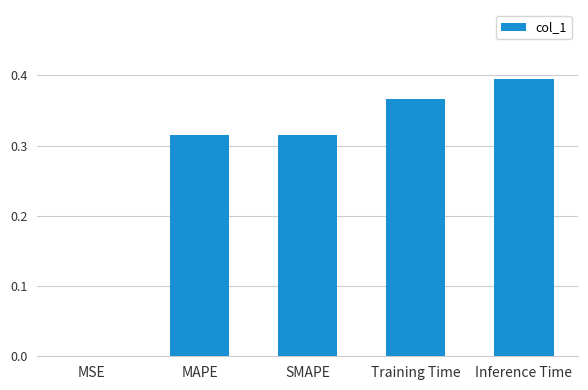

Is it true that the value at Inference Time is 0.1?

False